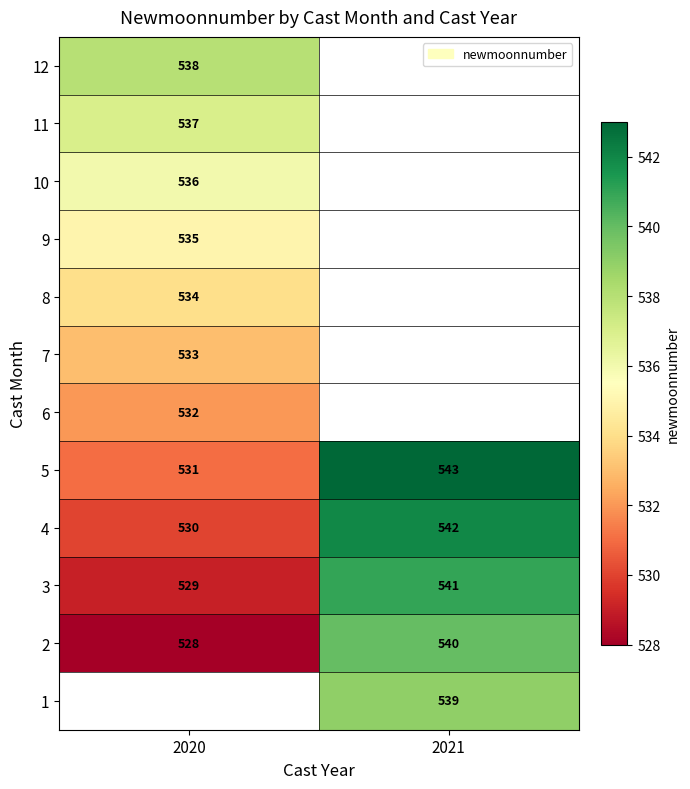

Which category has the lowest value in the 2 series?

2020